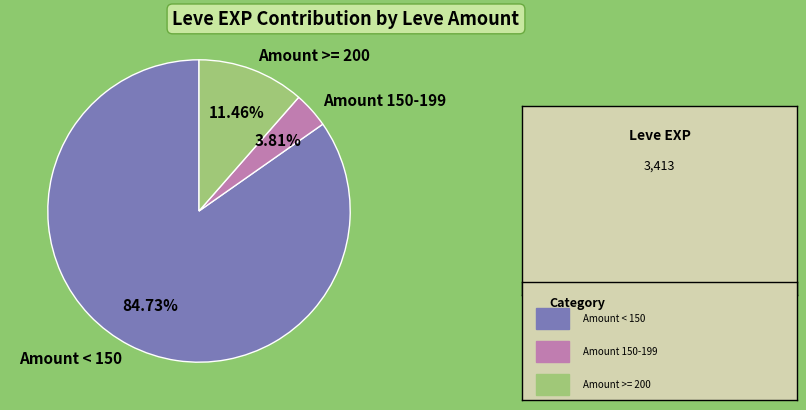

To the nearest percent, what is the average slice percentage?

33%